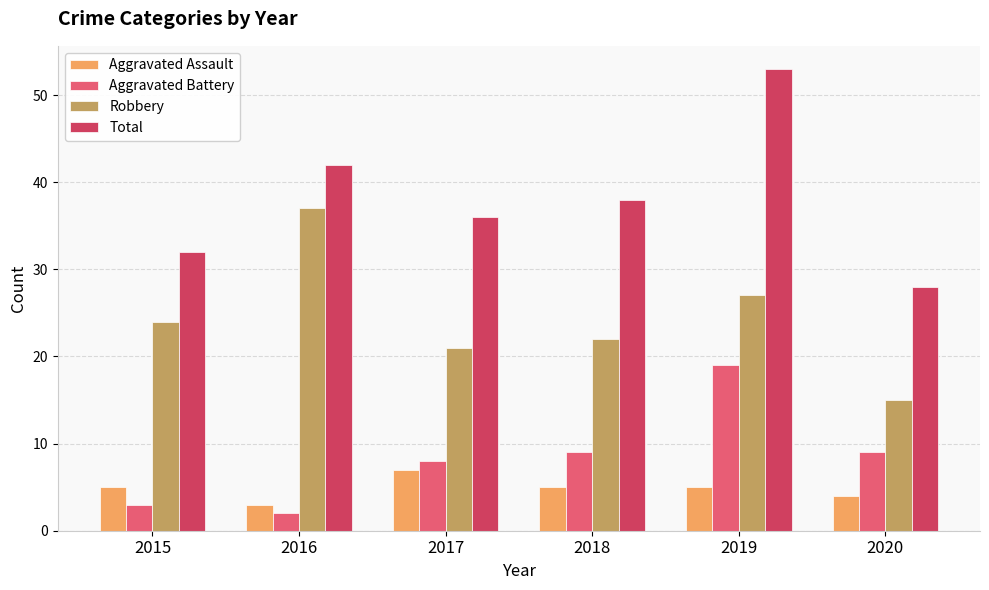

How many categories are shown in the chart?

6